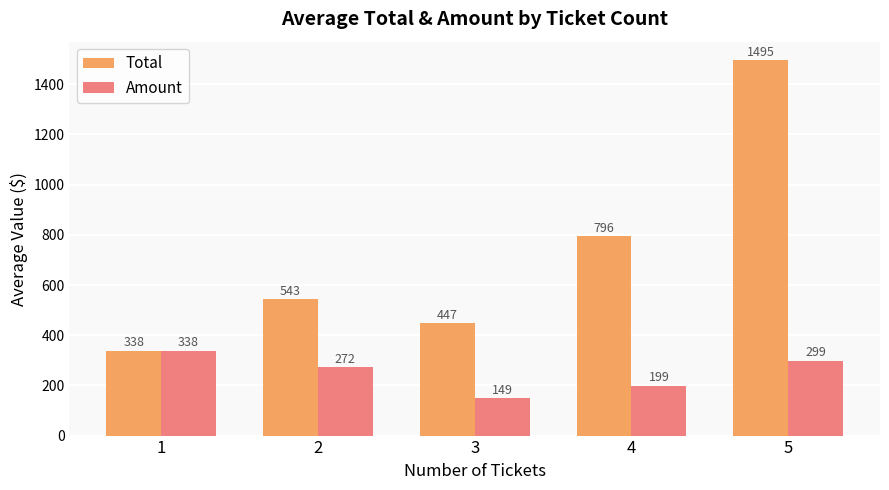

How many data points in Amount are above 271?

3